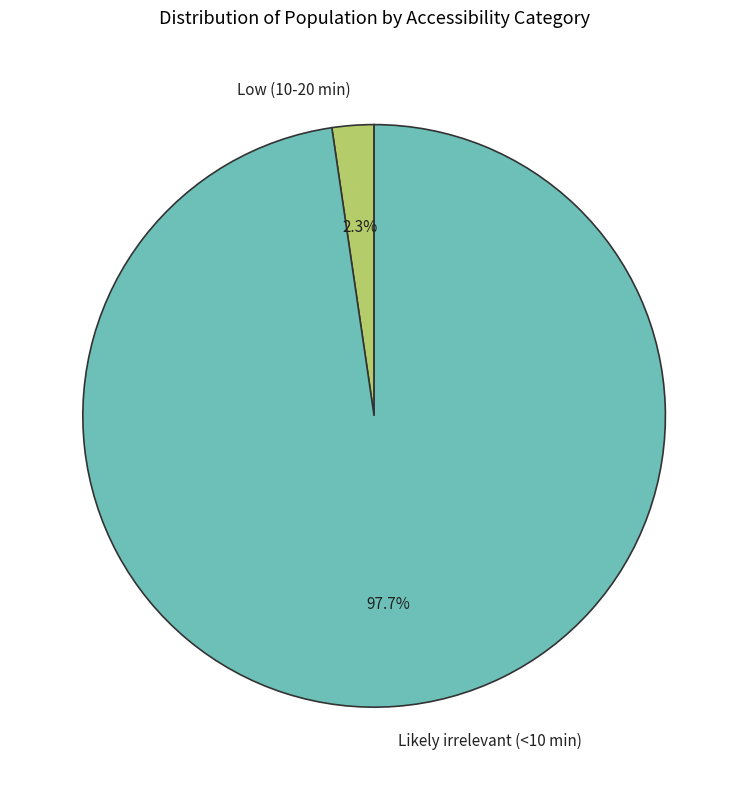

To the nearest percent, what portion does Likely irrelevant (<10 min) represent?

98%